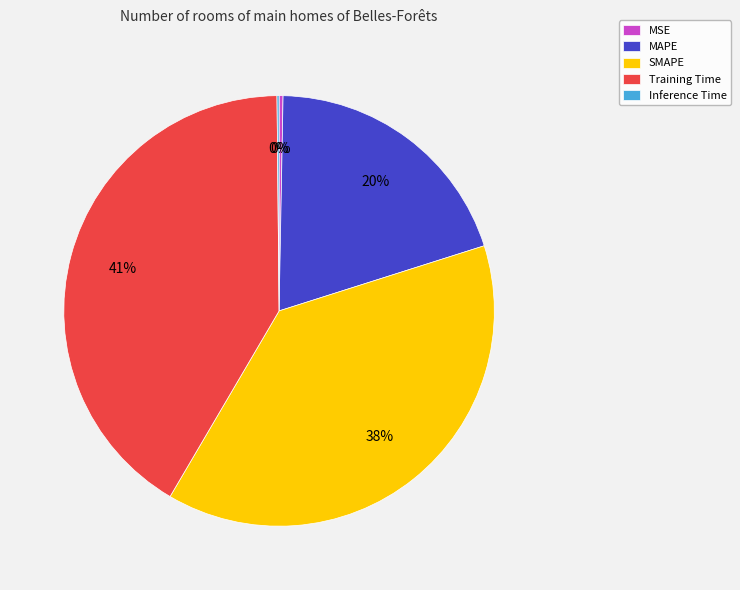

What percentage is the Training Time slice, to the nearest percent?

41%